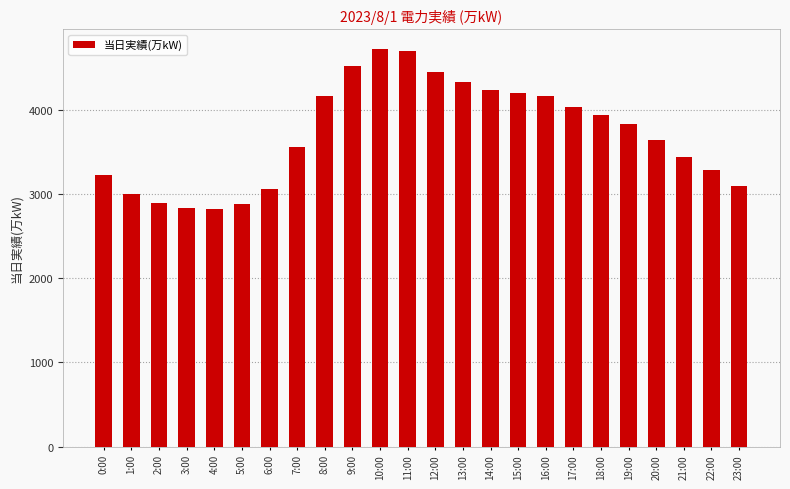

The chart shows a value of 1645 at 1:00. True or false?

False